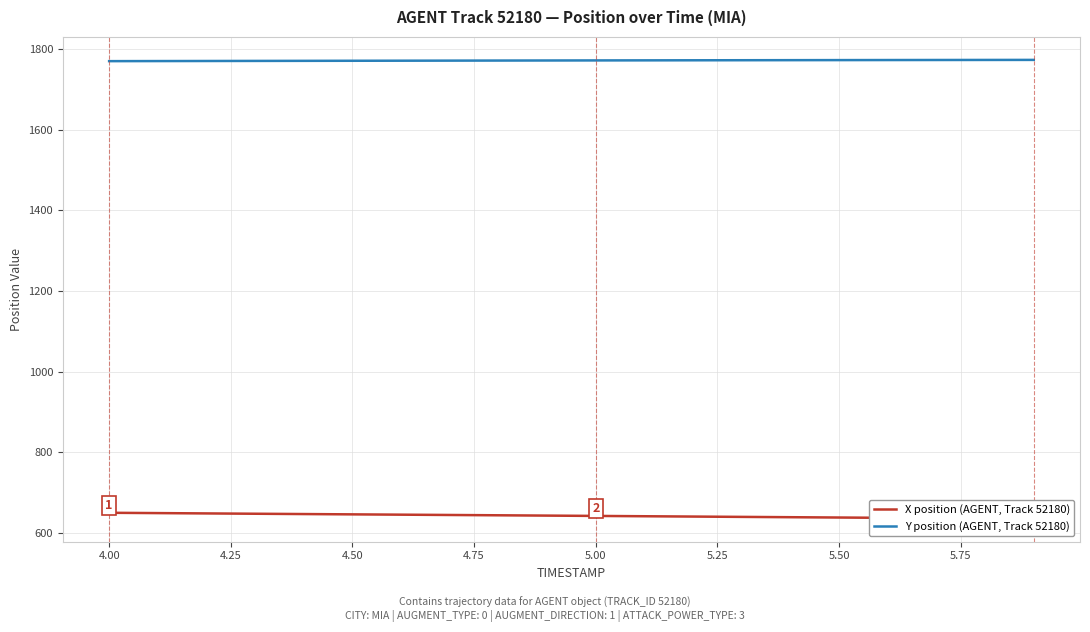

What is the value of the Y position (AGENT, Track 52180) point at the 10th from the left?

1772.2